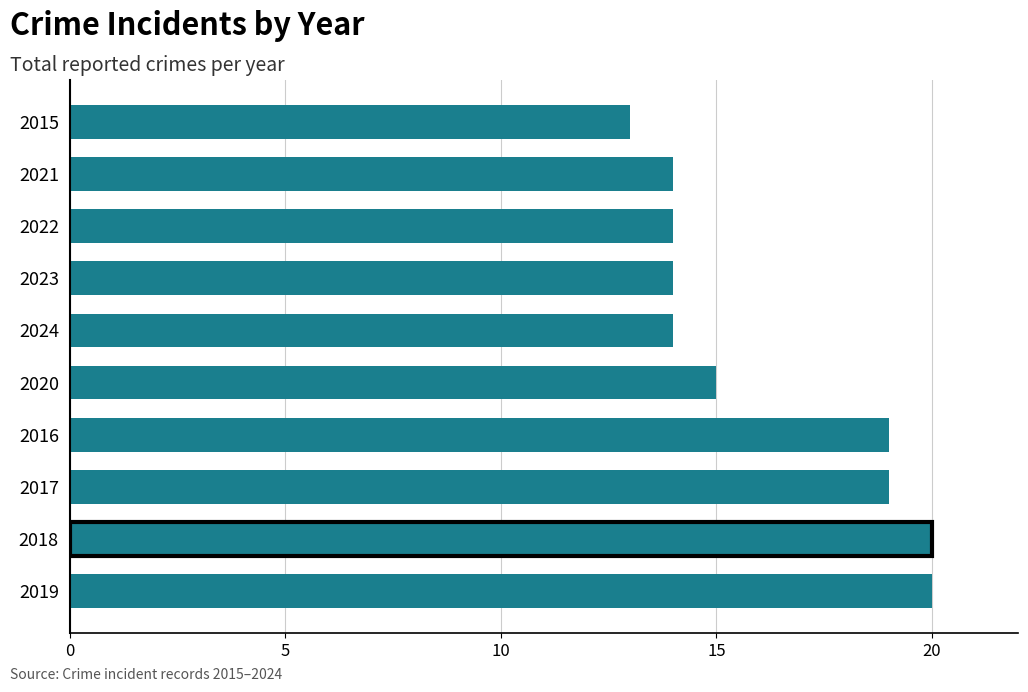

Reading bottom to top, extract all data points from this chart.

20	20	19	19	15	14	14	14	14	13